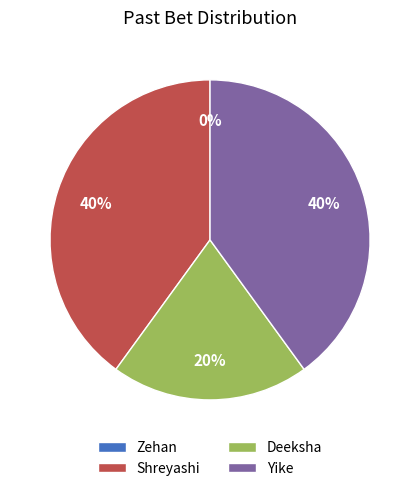

Which slice is the largest?

Yike